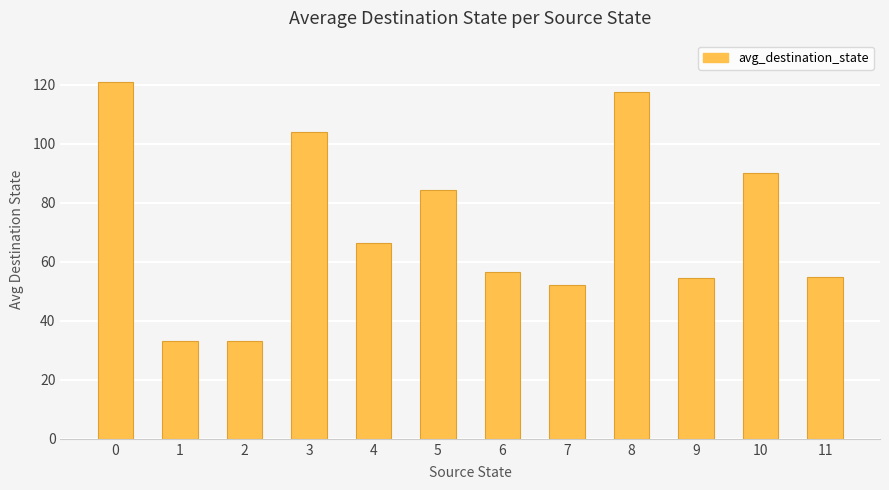

The value at 10 is 90.0. True or false?

True